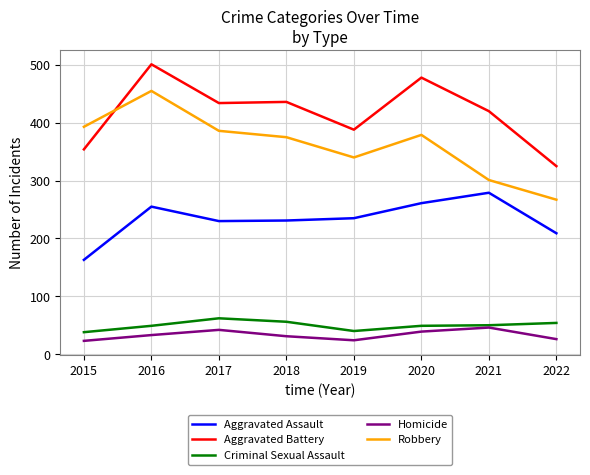

At how many categories does at least one series exceed 369?

7